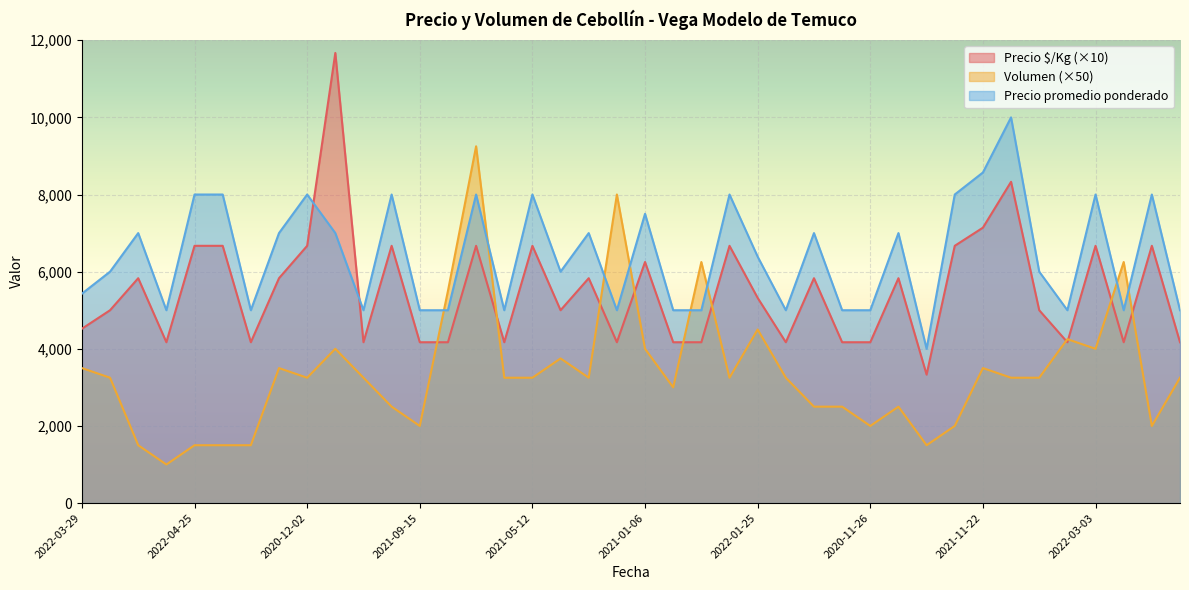

Which series has the largest range (max minus min)?

Precio Â§/Kg